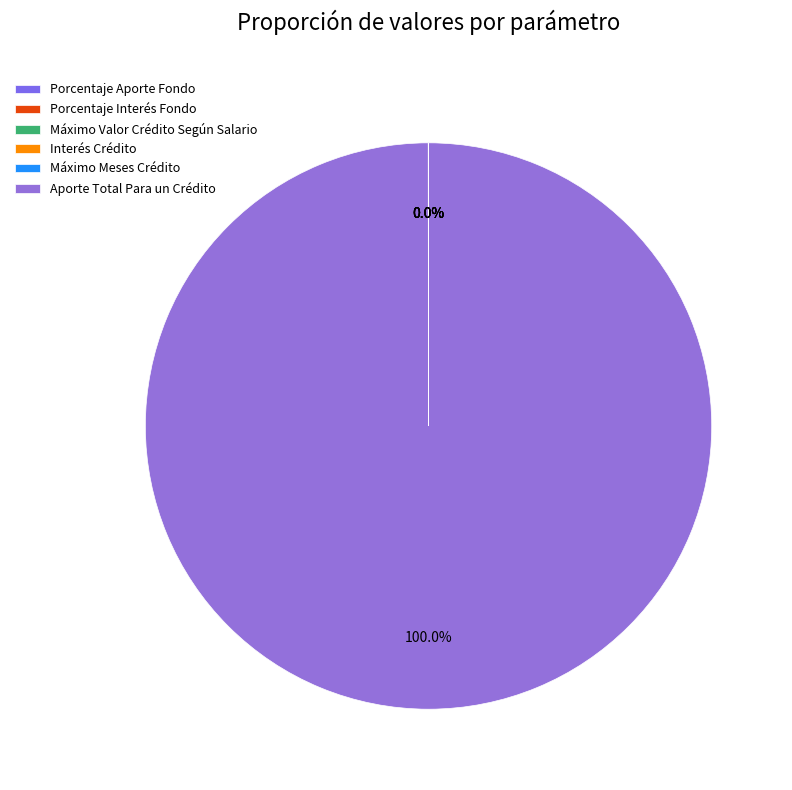

The Porcentaje Interés Fondo slice represents 14% of the pie. True or false?

False